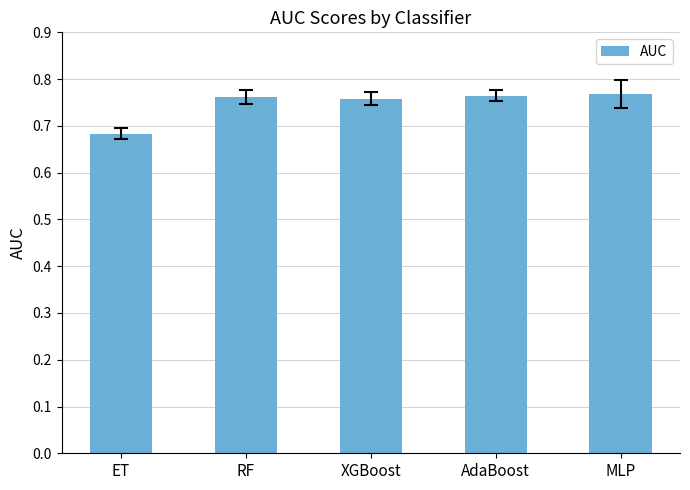

At which label is the value closest to 0?

ET